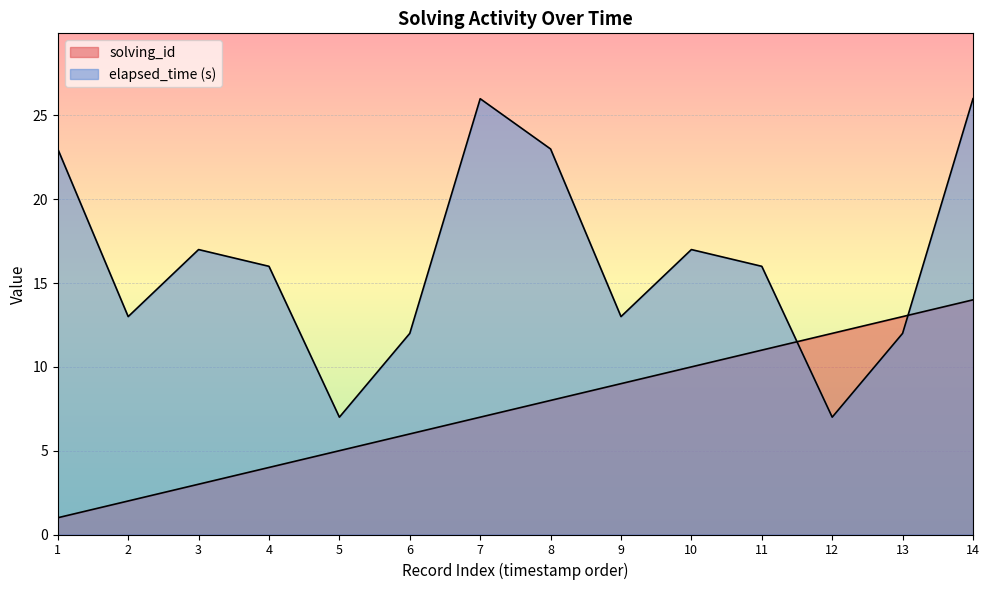

What is the sum of all solving_id values?

105